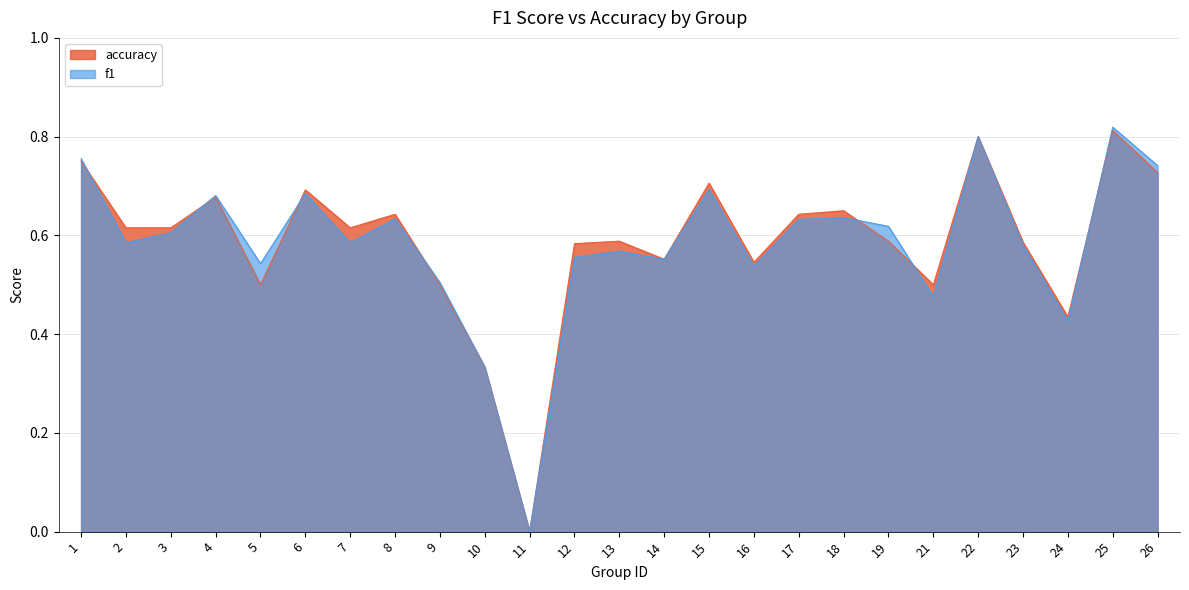

What is the sum of the accuracy values at 3 and 18?

1.3